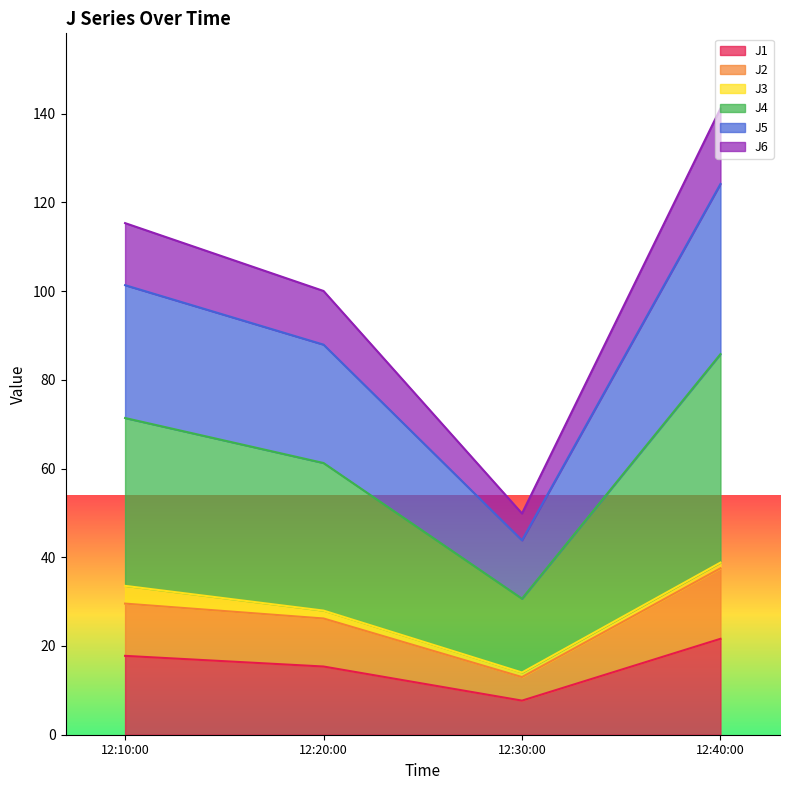

True or false: J1 has more than 2 points higher than both neighbors.

False